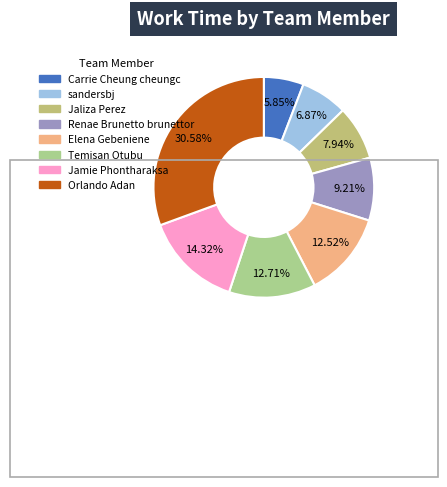

What is the ratio of the value at Carrie Cheung cheungc to the value at Renae Brunetto brunettor?

0.6